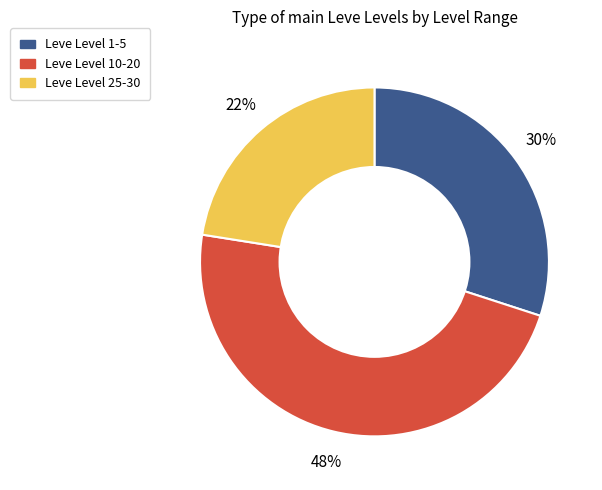

To the nearest percent, what is the average slice percentage?

33%